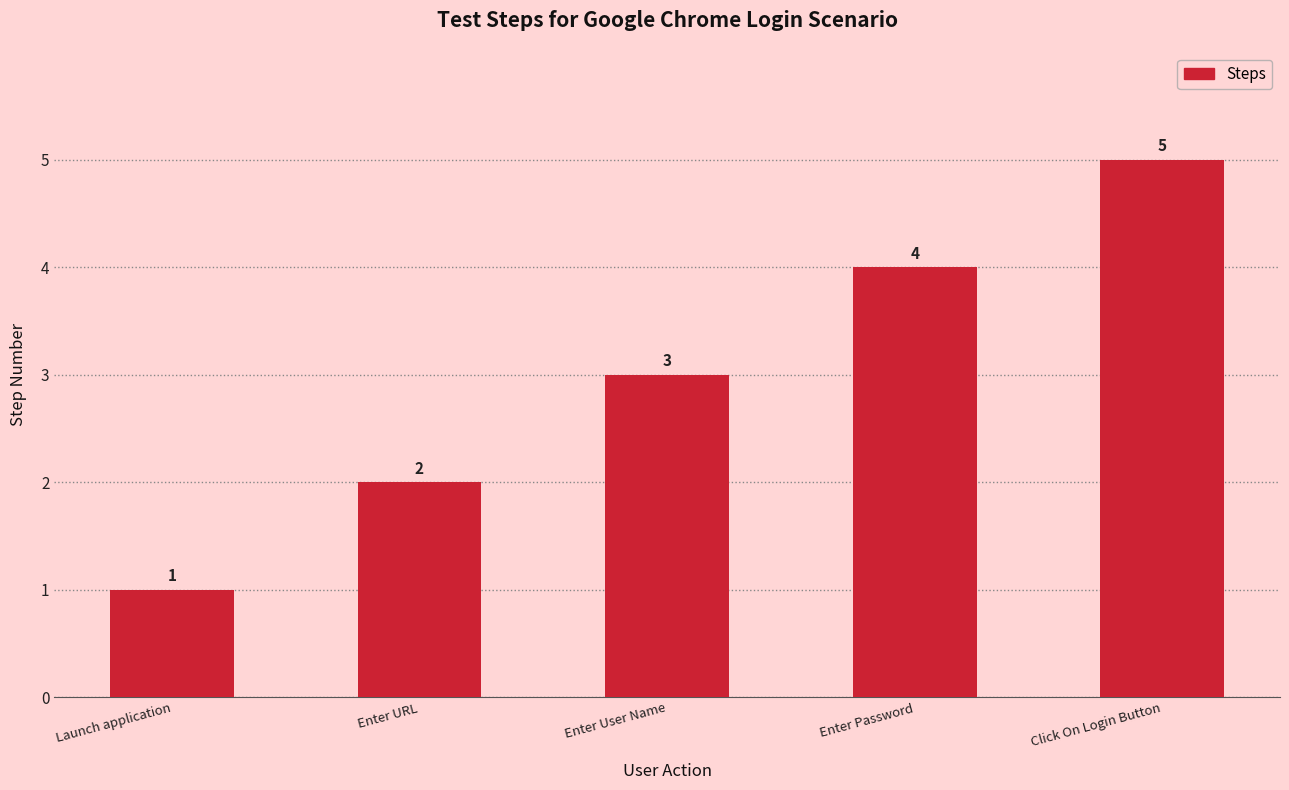

What value does the data have at Enter Password?

4